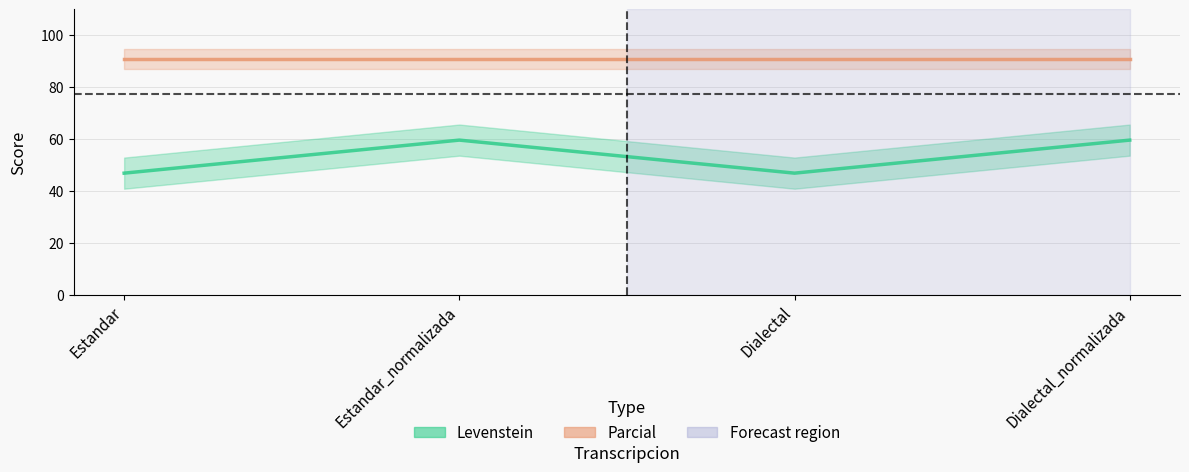

List the labels in order of value, largest first.

Estandar_normalizada, Dialectal_normalizada, Estandar, Dialectal